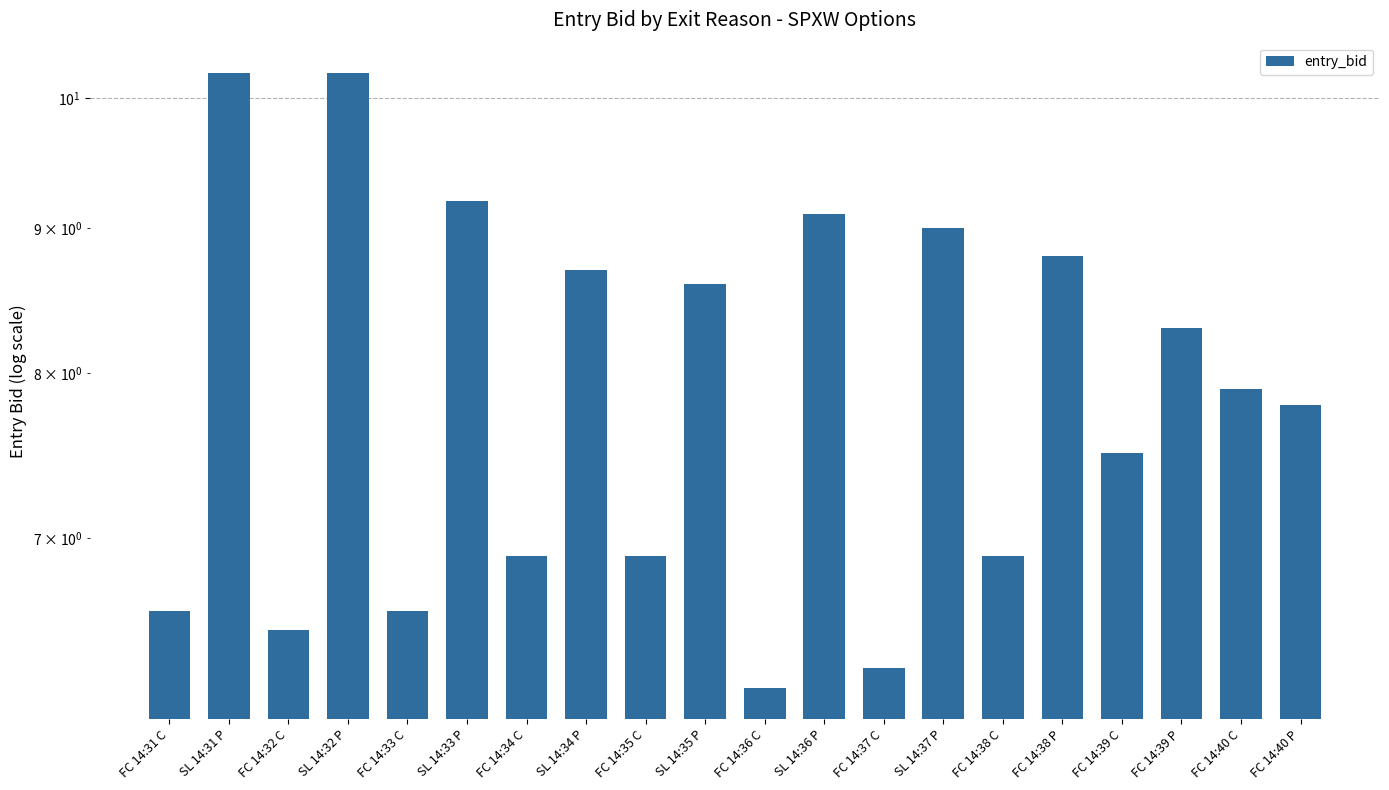

Which has a higher value, FC 14:38 C or FC 14:34 C?

FC 14:38 C